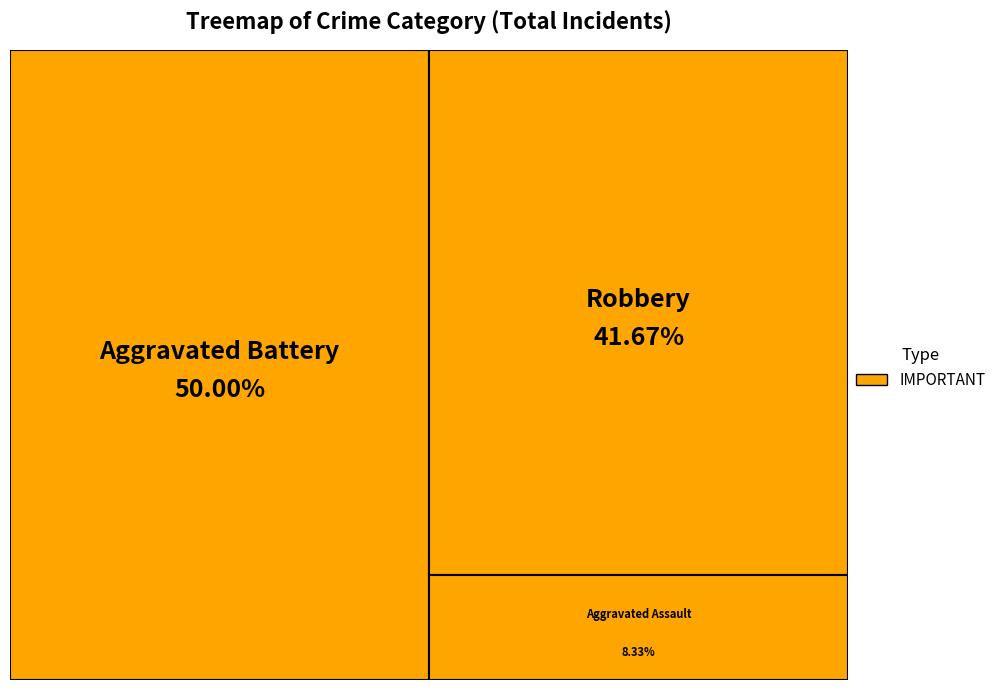

Is it true that Aggravated Battery is 50% of the pie?

True